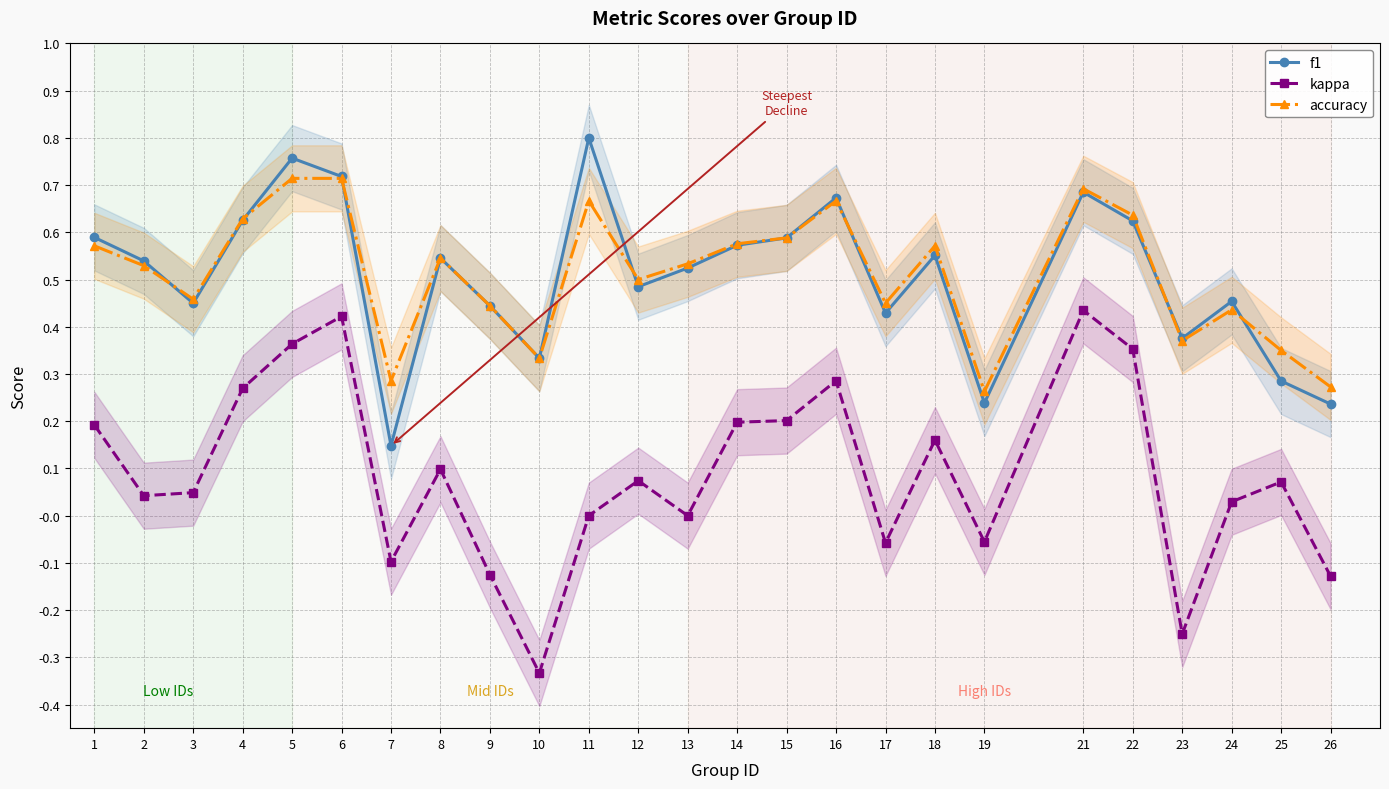

What are all the series names shown in the legend?

f1, kappa, accuracy